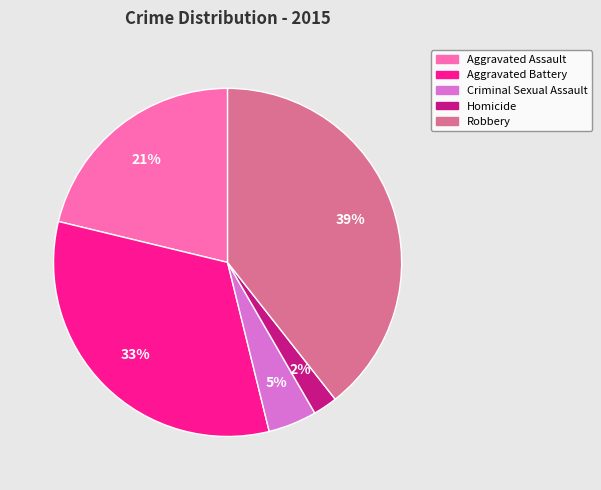

The Robbery slice represents 39% of the pie. True or false?

True